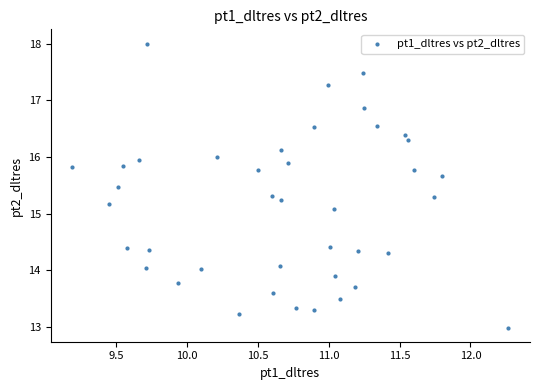

What is the range of X values (max minus min)?

3.1